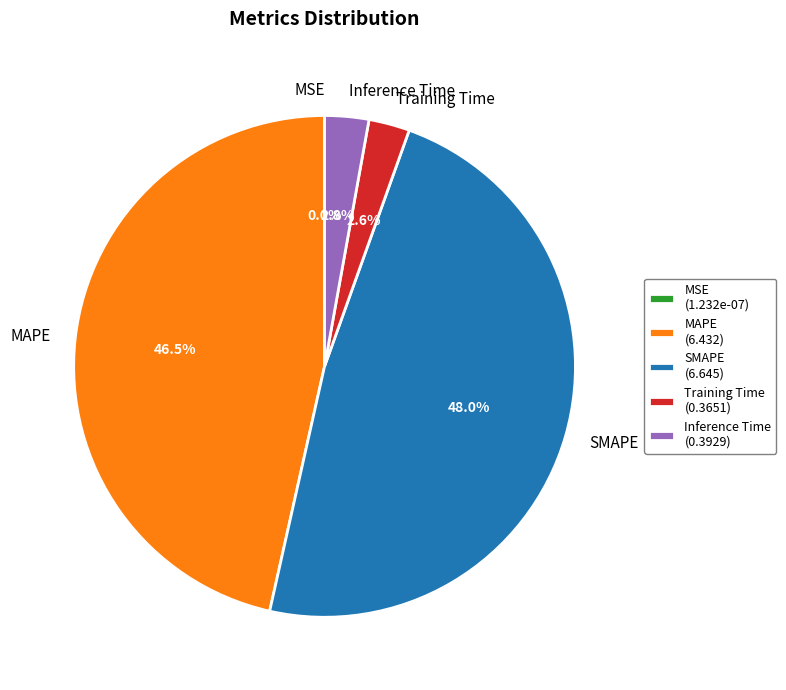

Between SMAPE and MAPE, which is larger?

SMAPE